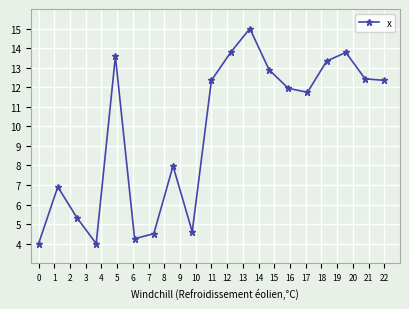

How many values are below 11?

8